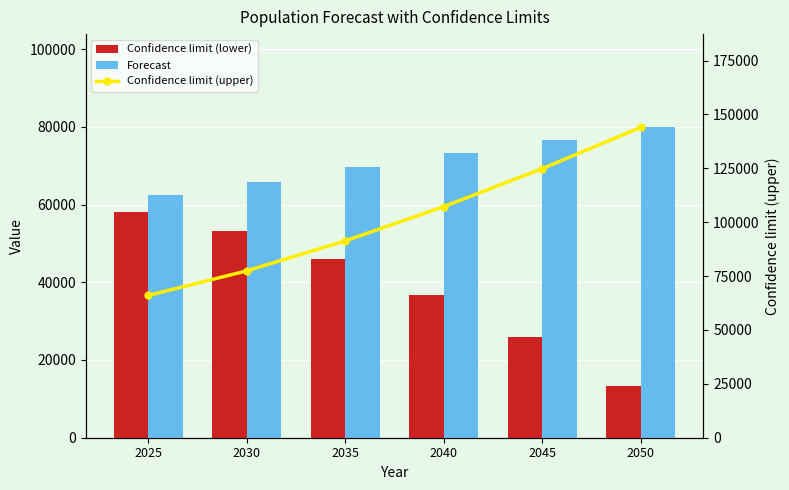

What is the difference between the highest and lowest values at 2030?

24201